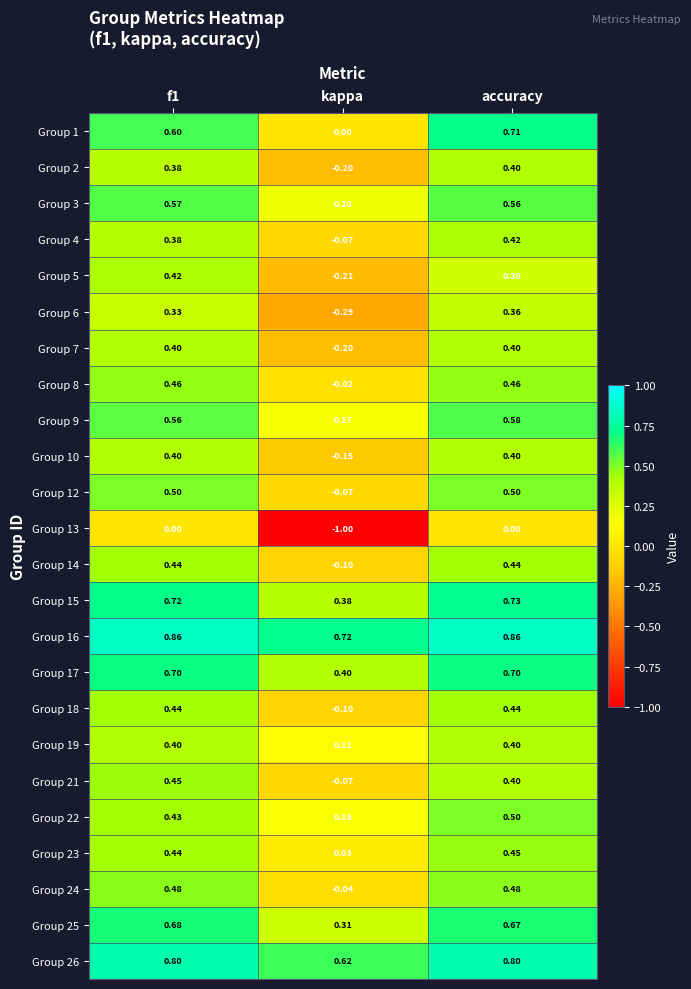

Which series has the largest range (max minus min)?

Group 13